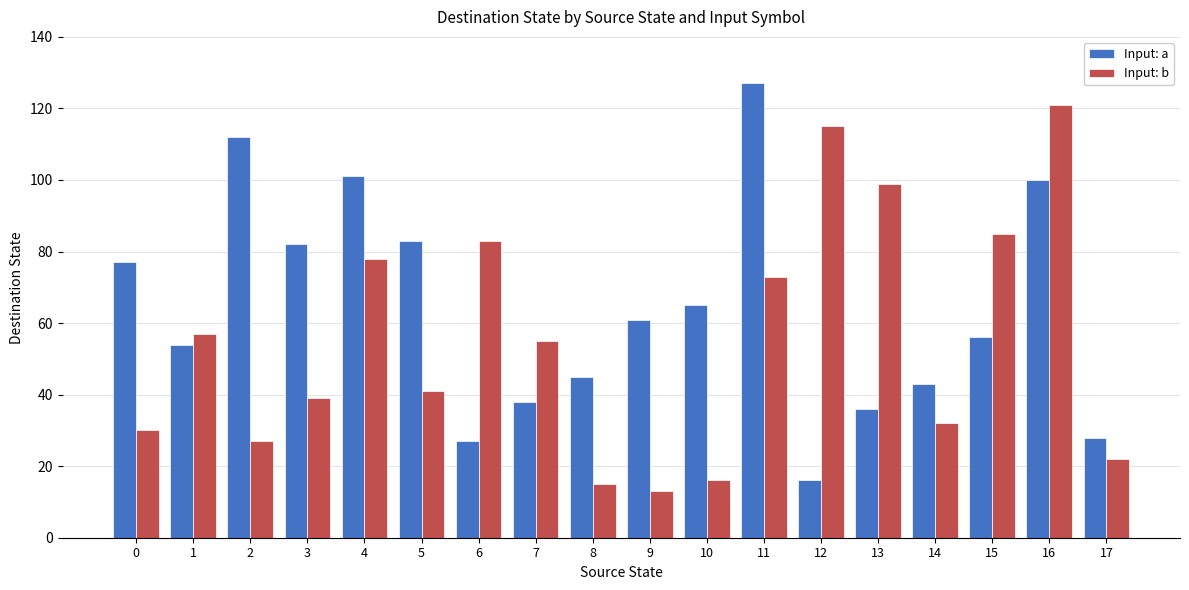

Which series has the largest range (max minus min)?

Input: a